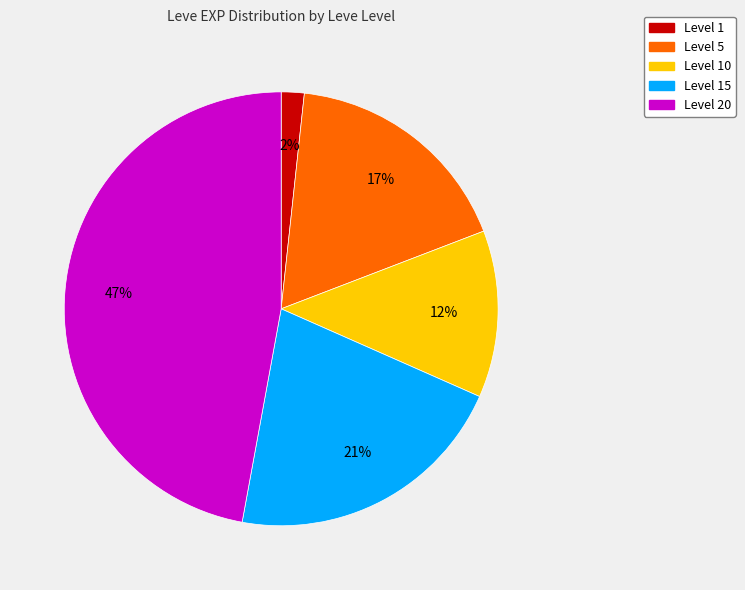

Does any single category account for the majority?

No